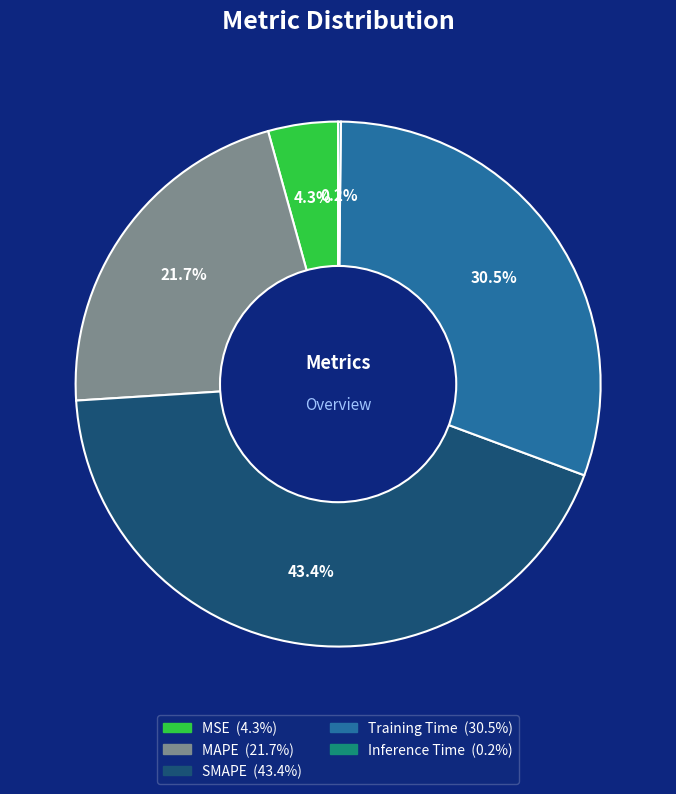

True or false: MAPE accounts for 29% of the total.

False